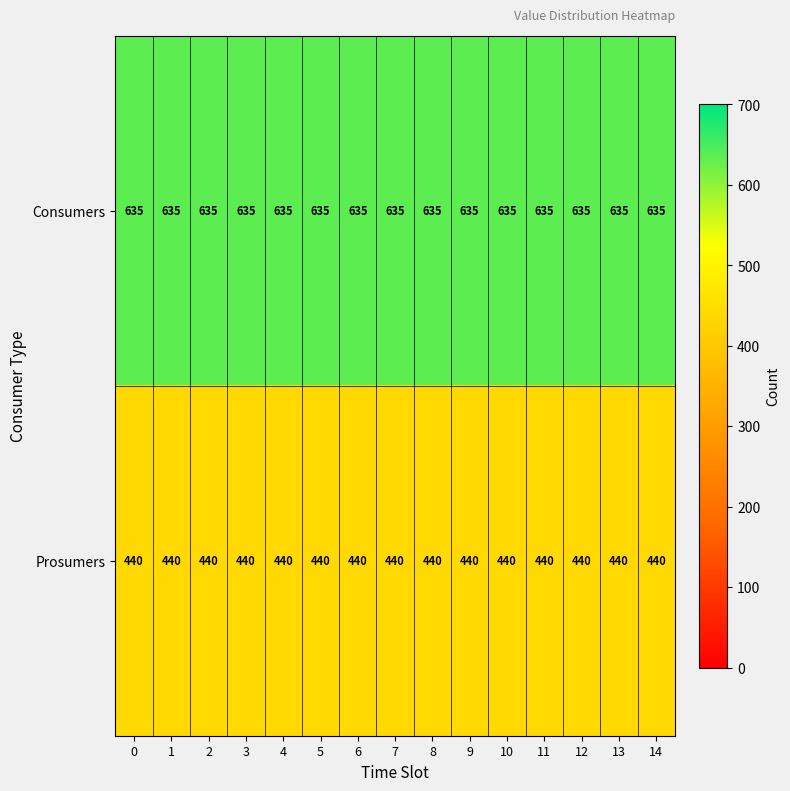

At 0, list the series in order from smallest to largest.

Prosumers, Consumers